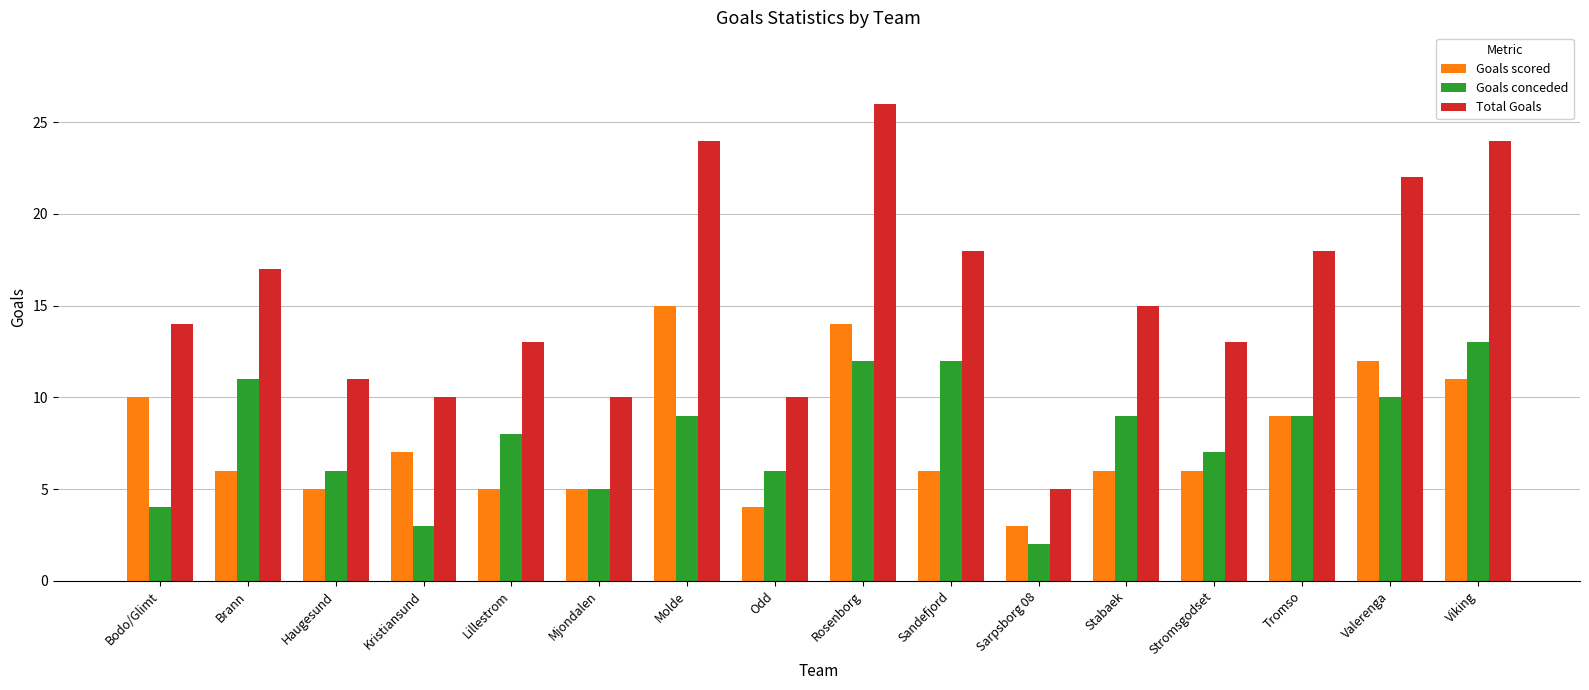

True or false: Goals scored has a value of 2 at Odd.

False